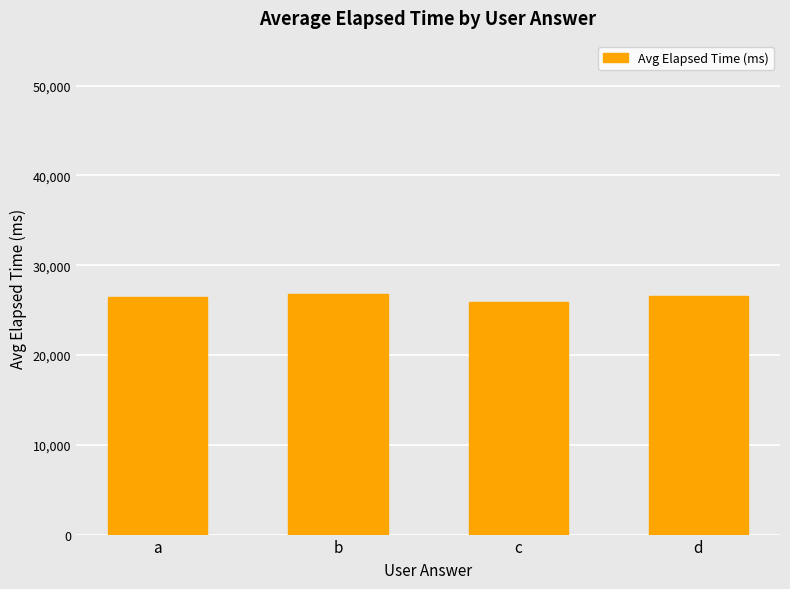

What is the ratio of the value at b to the value at c?

1.0